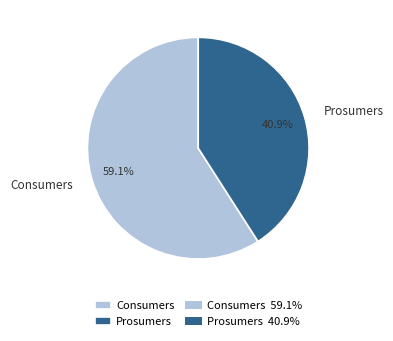

Which has a higher value, Consumers or Prosumers?

Consumers